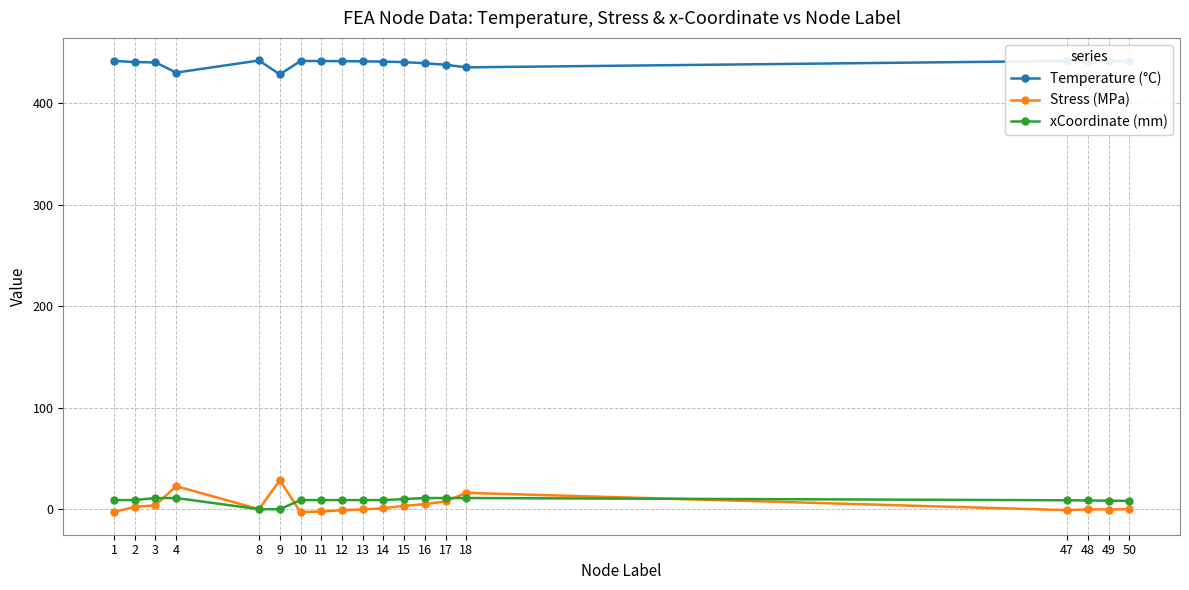

What are all the series names shown in the legend?

Temperature (°C), Stress (MPa), xCoordinate (mm)